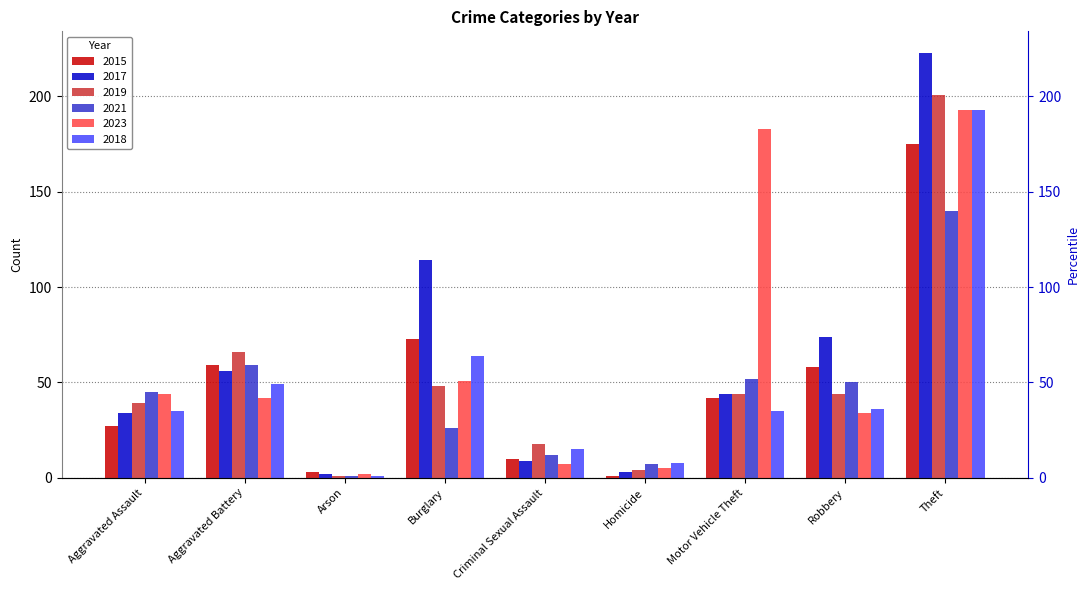

Which series has the largest range (max minus min)?

2017